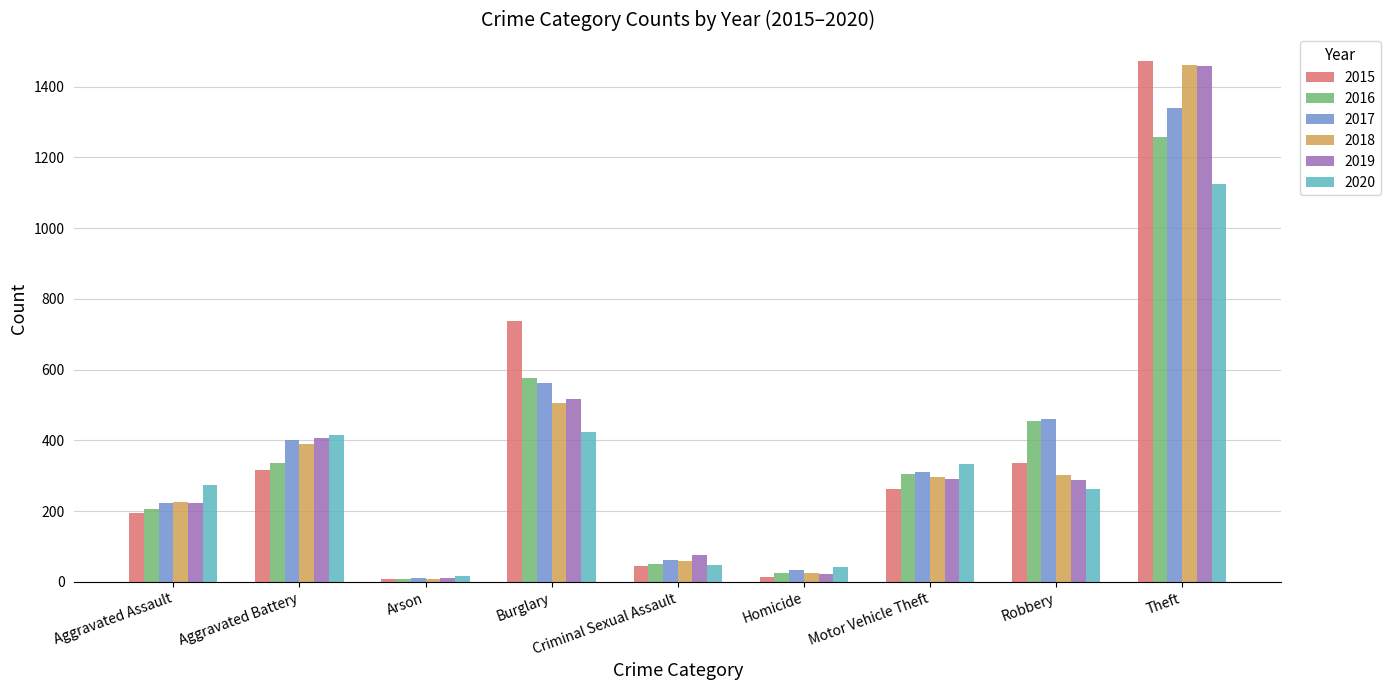

The value of 2017 at Aggravated Assault is 224. True or false?

True